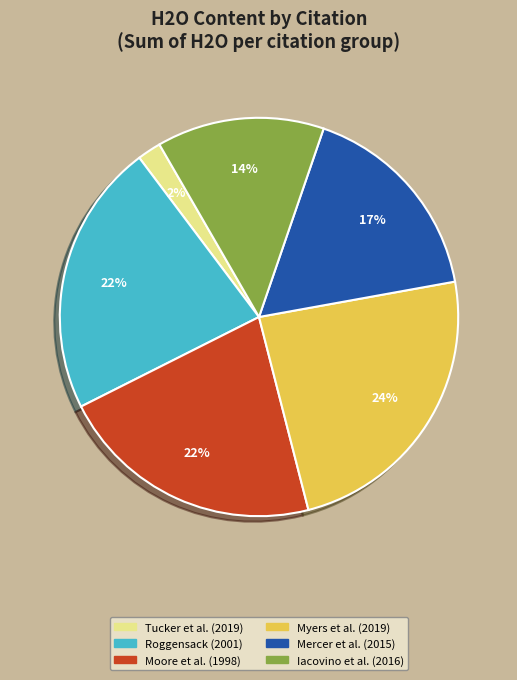

To the nearest percent, what is the difference between the largest and smallest slice percentages?

22%